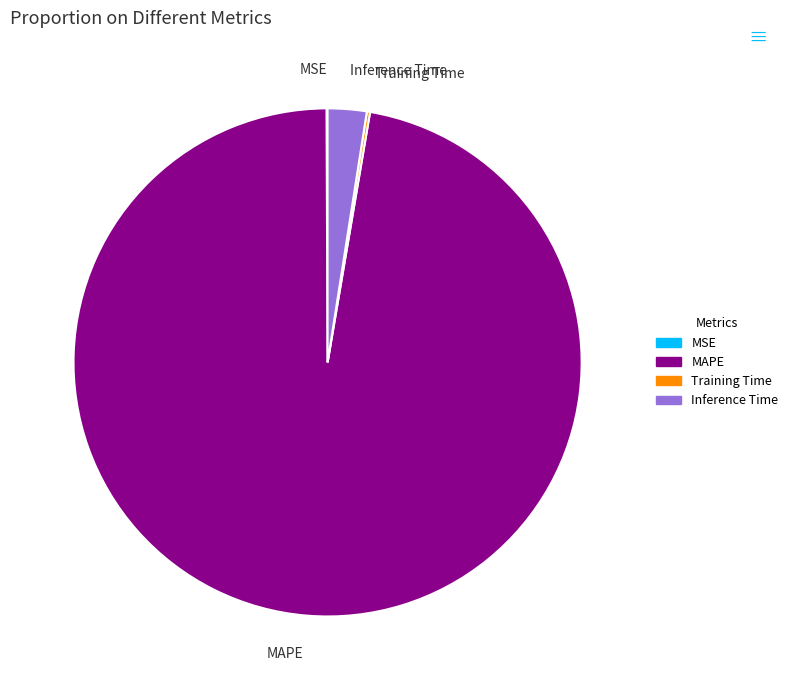

Is it true that MAPE is 97% of the pie?

True